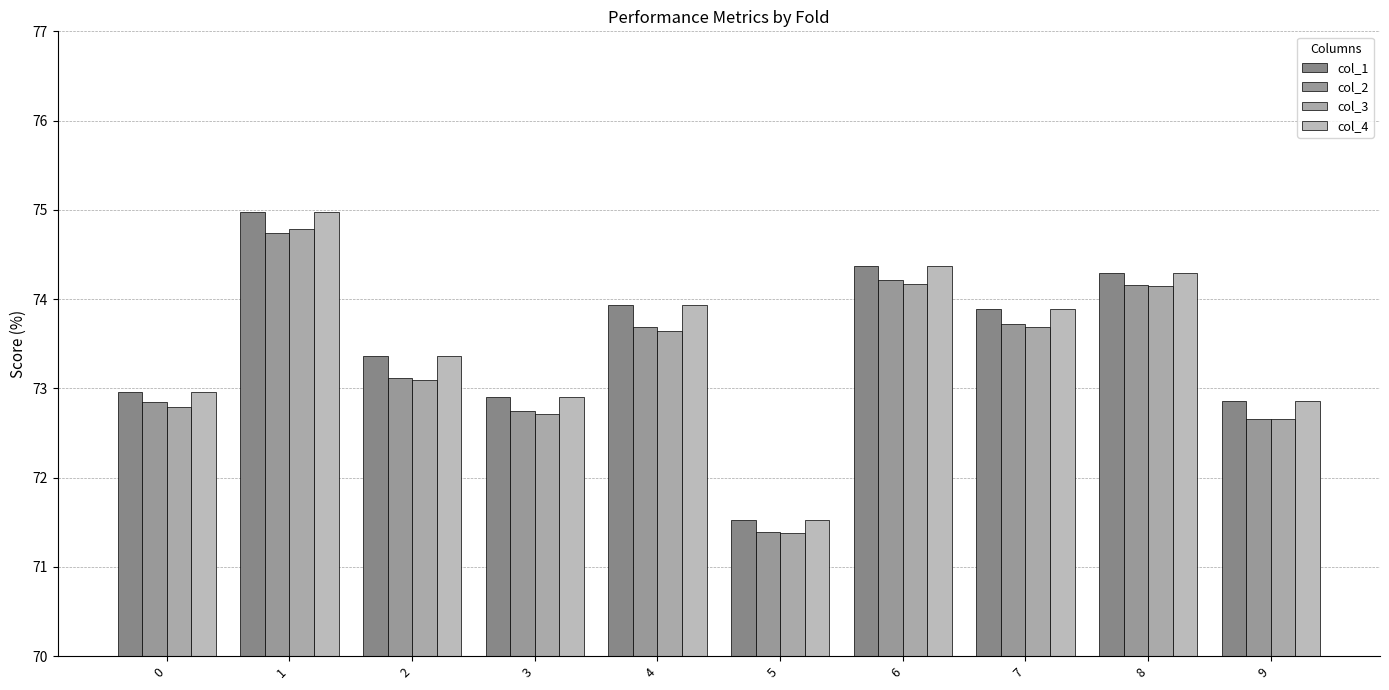

Count the number of data series in this chart.

4